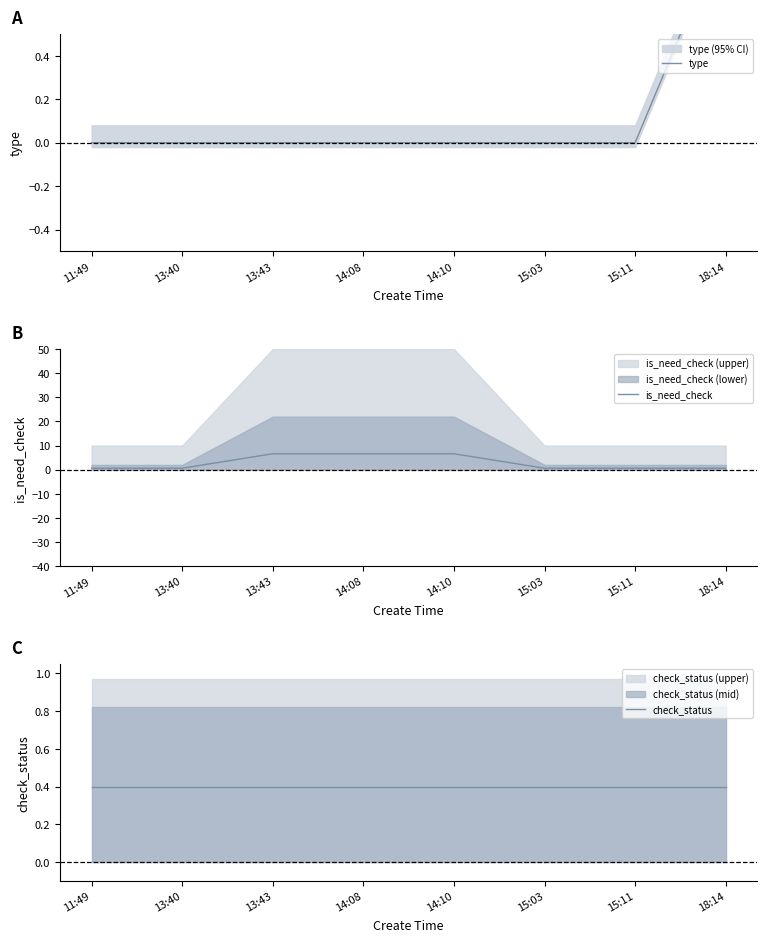

What is the greatest value displayed?

6.6